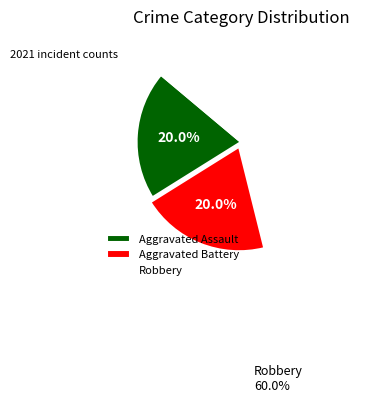

To the nearest percent, what is the difference between the Aggravated Assault and Robbery slice percentages?

40%